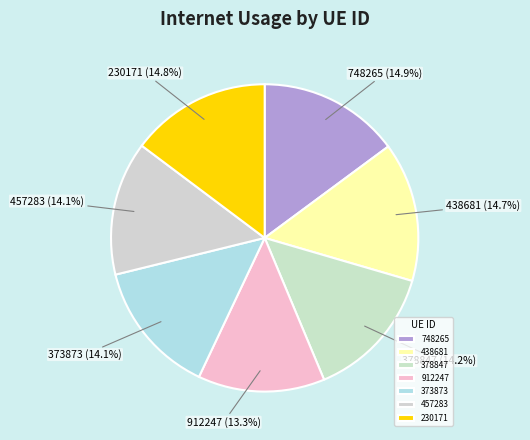

Is 912247 the majority of the pie?

No